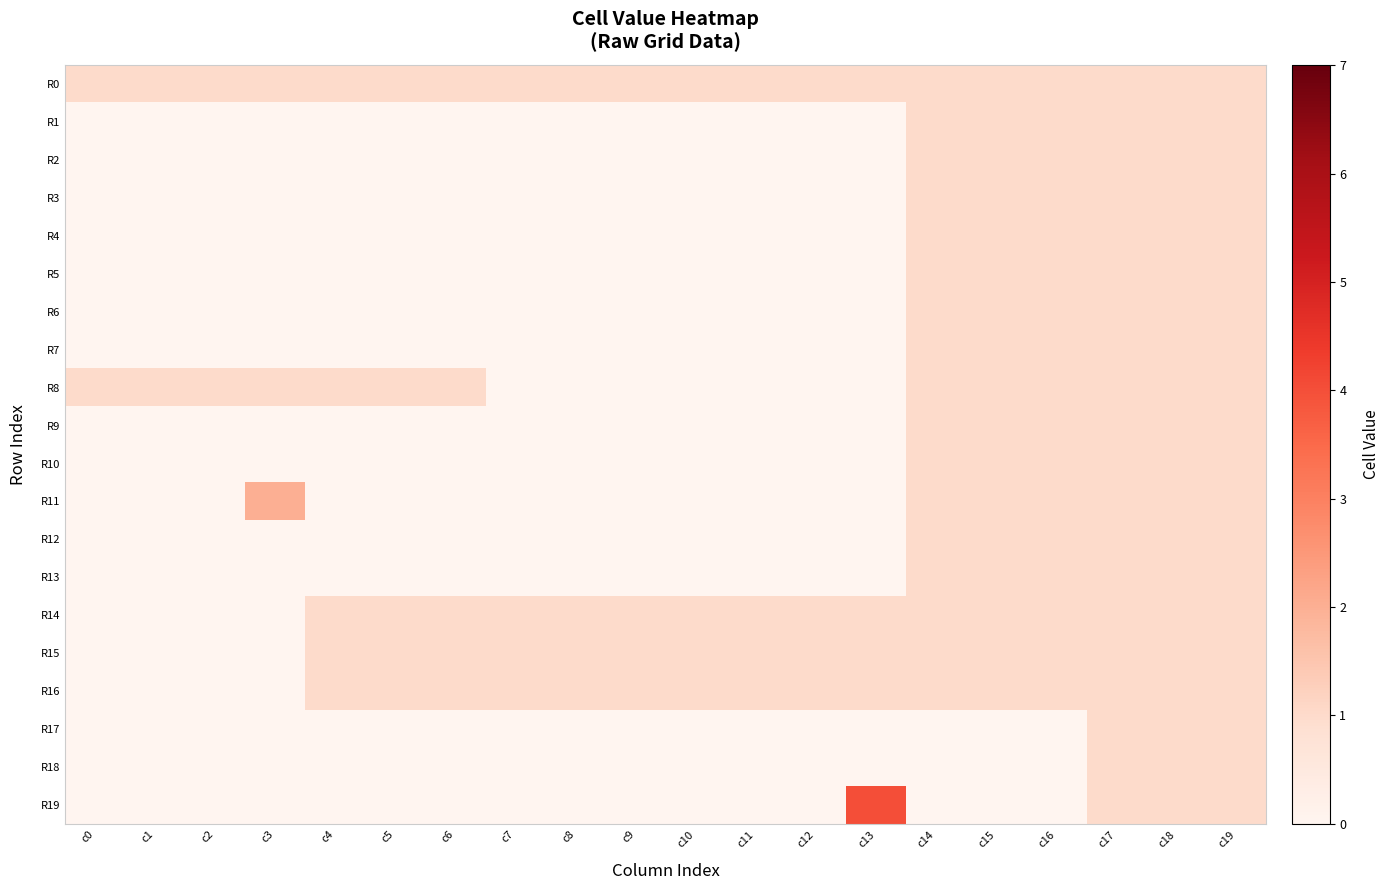

How many series are shown in this chart?

20